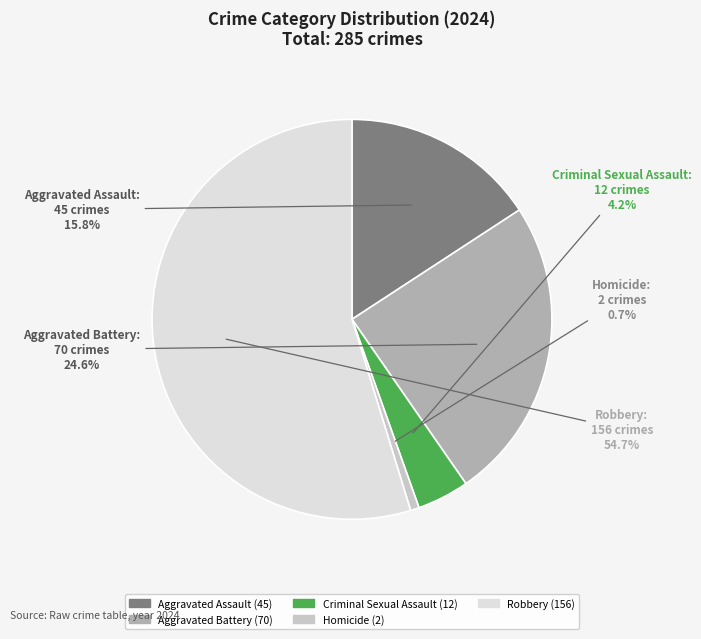

Rank the categories by value from highest to lowest.

Robbery, Aggravated Battery, Aggravated Assault, Criminal Sexual Assault, Homicide